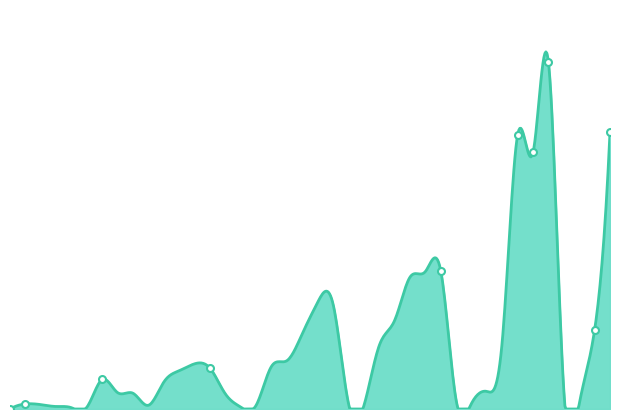

Does the chart have visible grid lines?

No